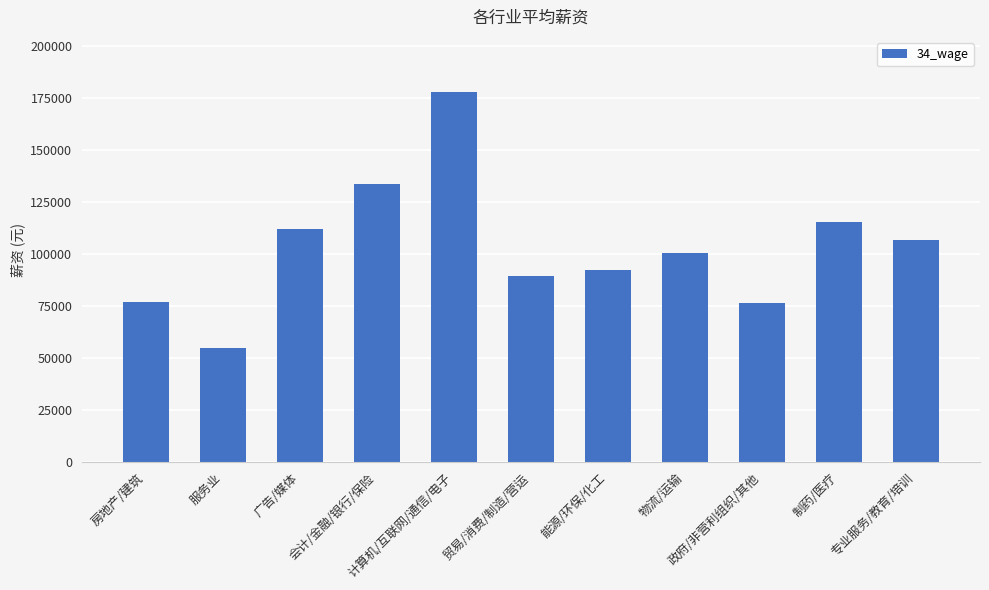

What is the difference between the maximum and minimum values?

122766